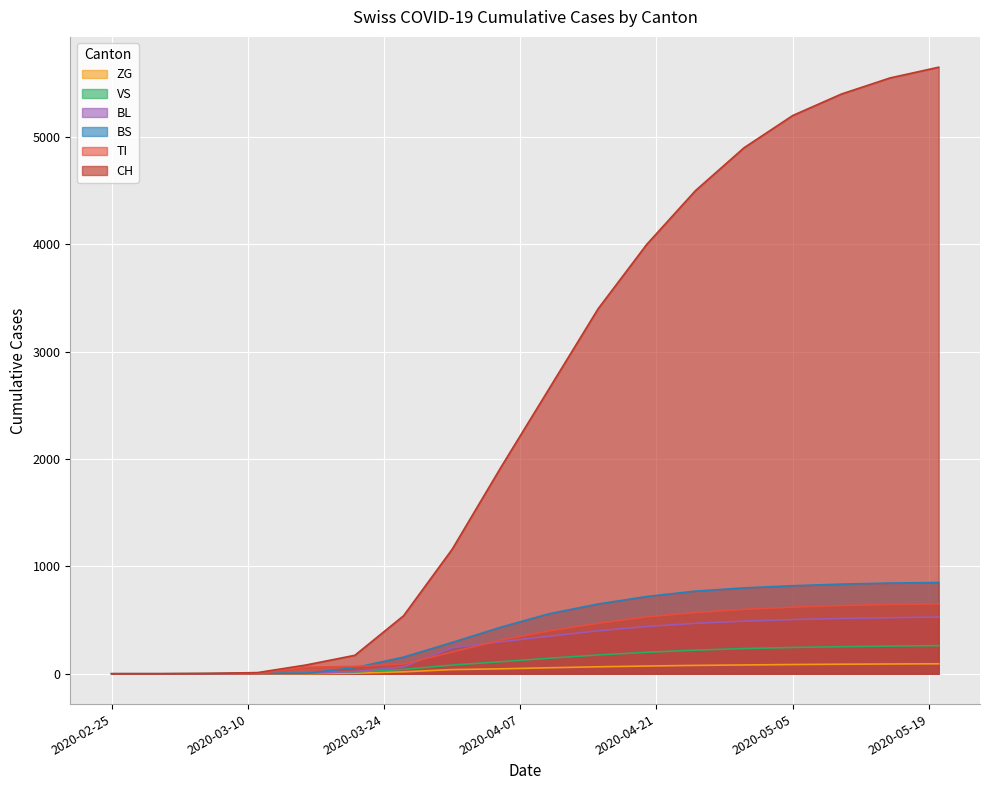

Is it true that ZG equals 89 at 2020-05-10?

True